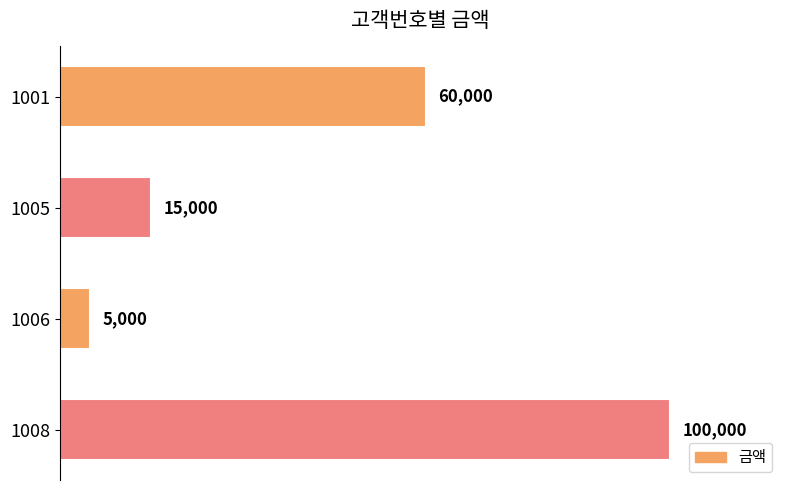

True or false: the data shows 34826 at 1001.

False